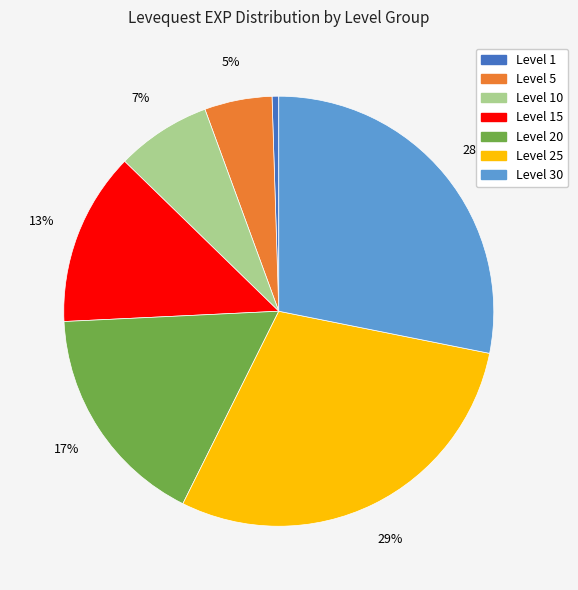

The Level 15 slice represents 1% of the pie. True or false?

False